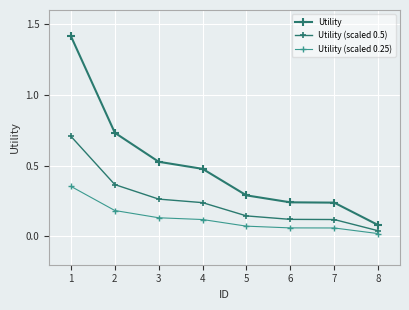

List the labels in order of Utility value, largest first.

1, 2, 3, 4, 5, 6, 7, 8